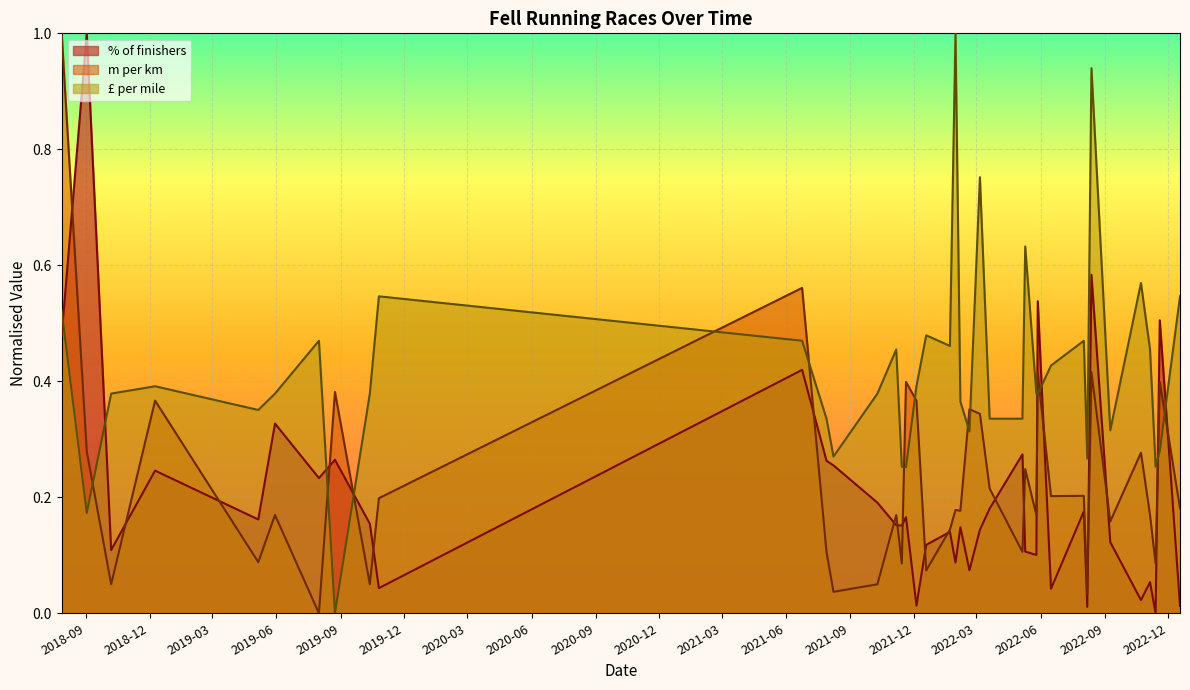

True or false: % of finishers has a value of 0.1 at 2022-03-20.

False